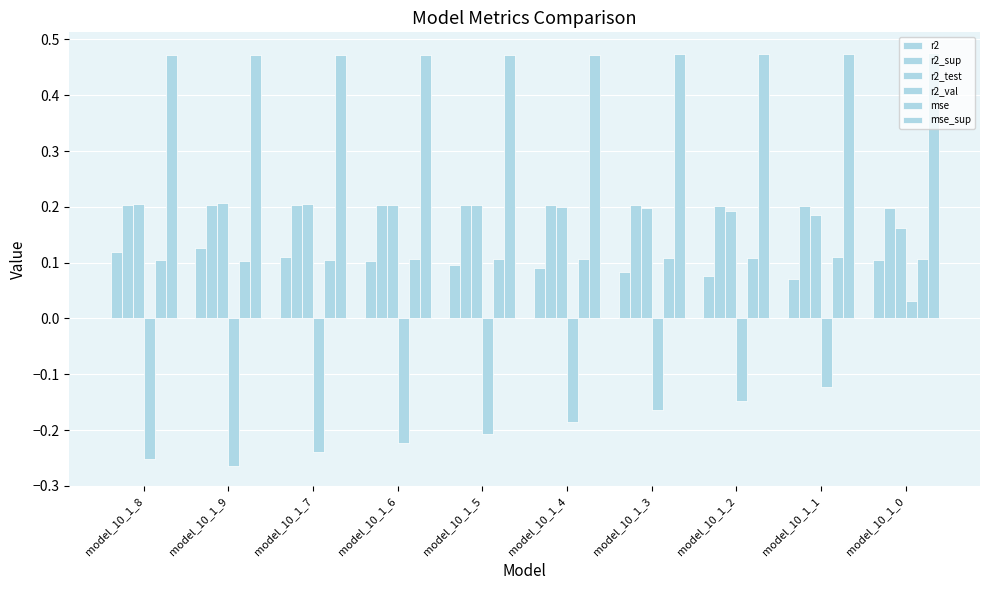

Count the number of categories in the chart.

10